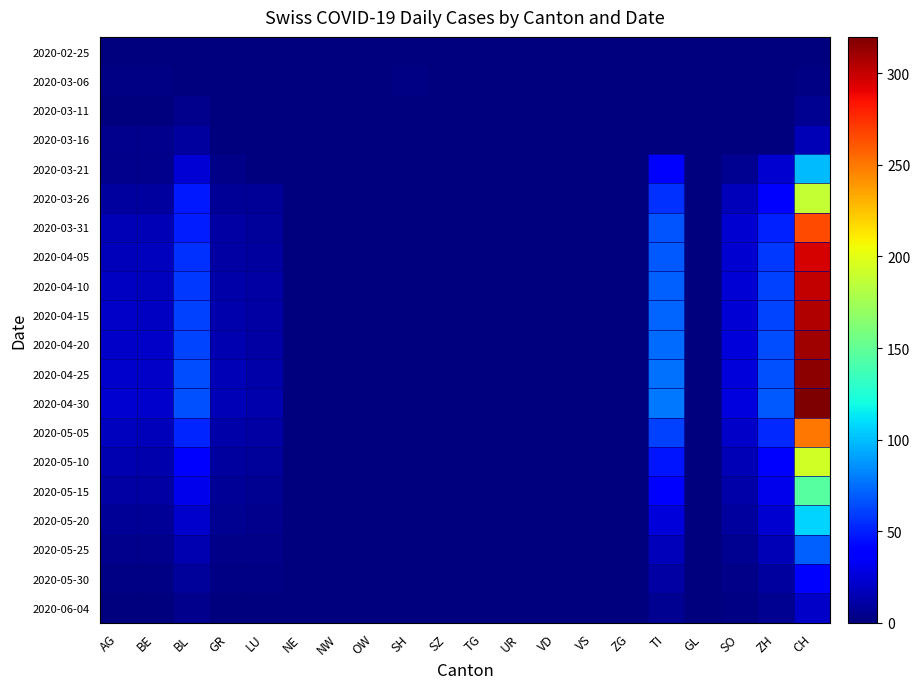

List the series in order of their peak value, lowest first.

2020-02-25, 2020-03-06, 2020-03-11, 2020-03-16, 2020-06-04, 2020-05-30, 2020-05-25, 2020-03-21, 2020-05-20, 2020-05-15, 2020-03-26, 2020-05-10, 2020-05-05, 2020-03-31, 2020-04-05, 2020-04-10, 2020-04-15, 2020-04-20, 2020-04-25, 2020-04-30